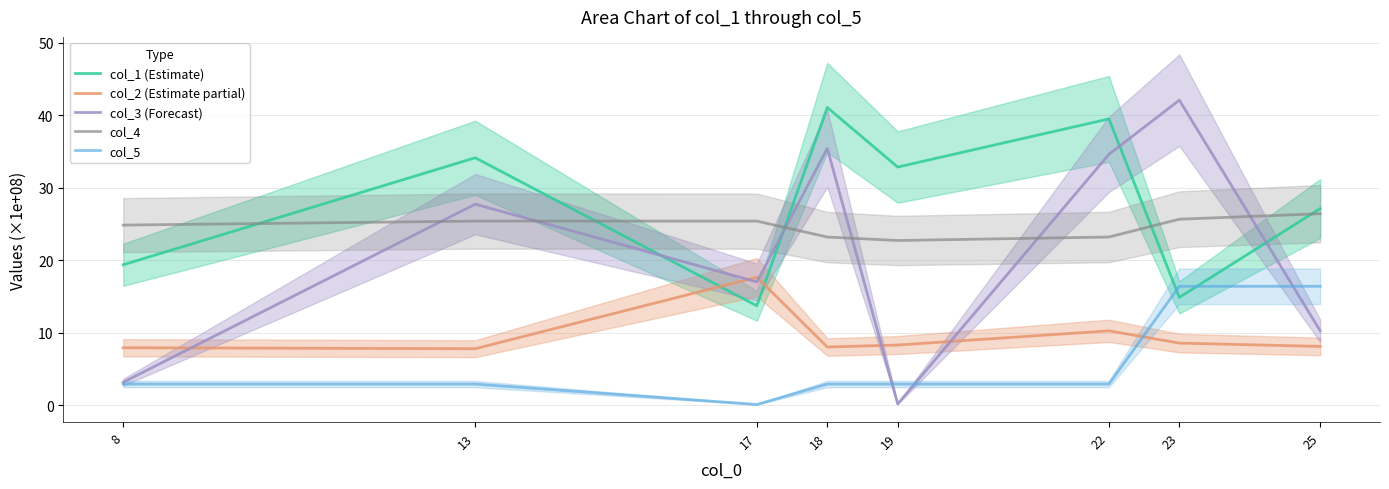

Reading left to right, extract all data points from this chart.

col_1 (Estimate): 19.4	34.1	13.7	41.1	32.8	39.5	14.9	27.1
col_2 (Estimate partial): 7.9	7.8	17.6	8.0	8.3	10.2	8.6	8.1
col_3 (Forecast): 3.2	27.7	17.0	35.4	0.2	34.6	42.1	10.3
col_4: 24.8	25.4	25.4	23.2	22.7	23.2	25.6	26.4
col_5: 2.9	2.9	0.1	2.9	2.9	2.9	16.4	16.4